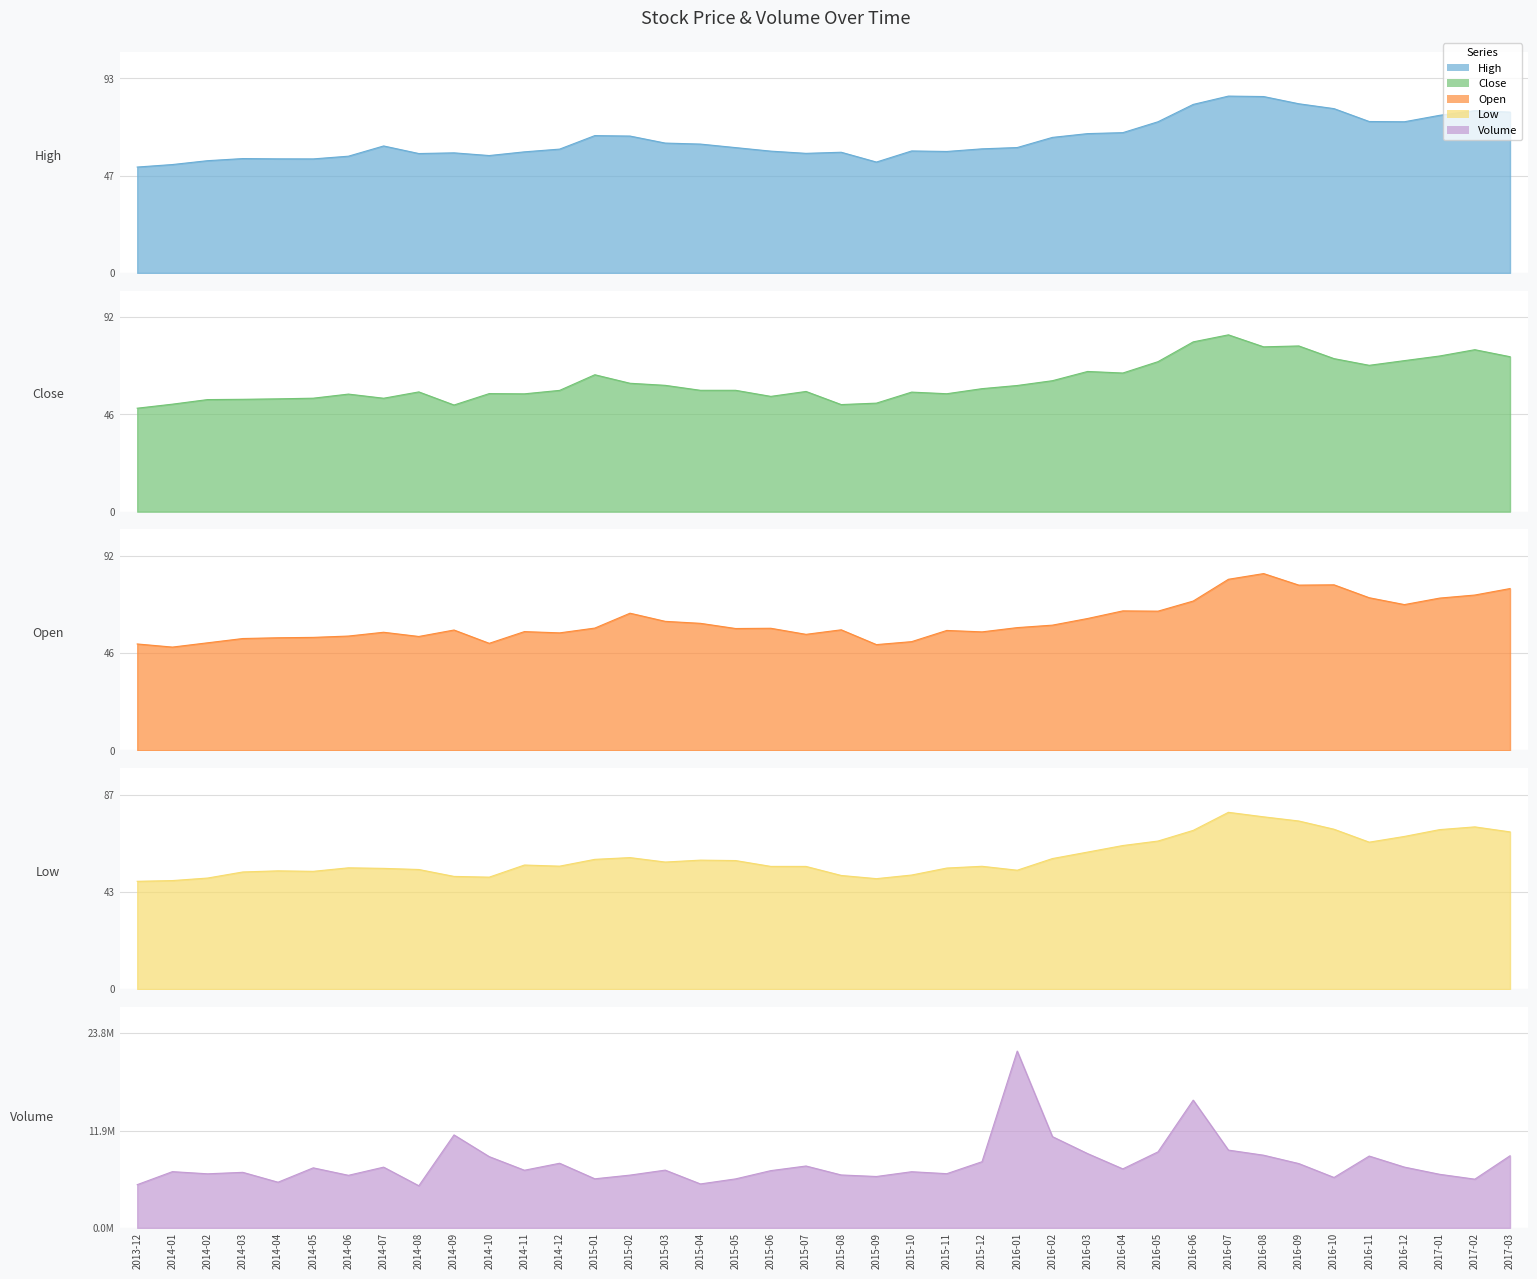

Does the chart have visible grid lines?

Yes